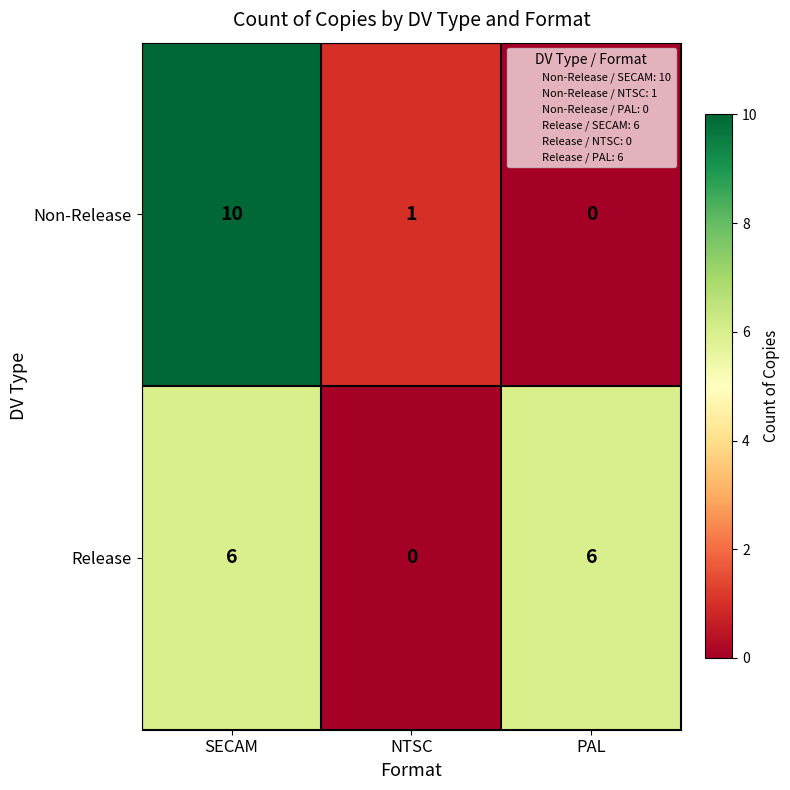

Which category has the highest value across all series?

SECAM